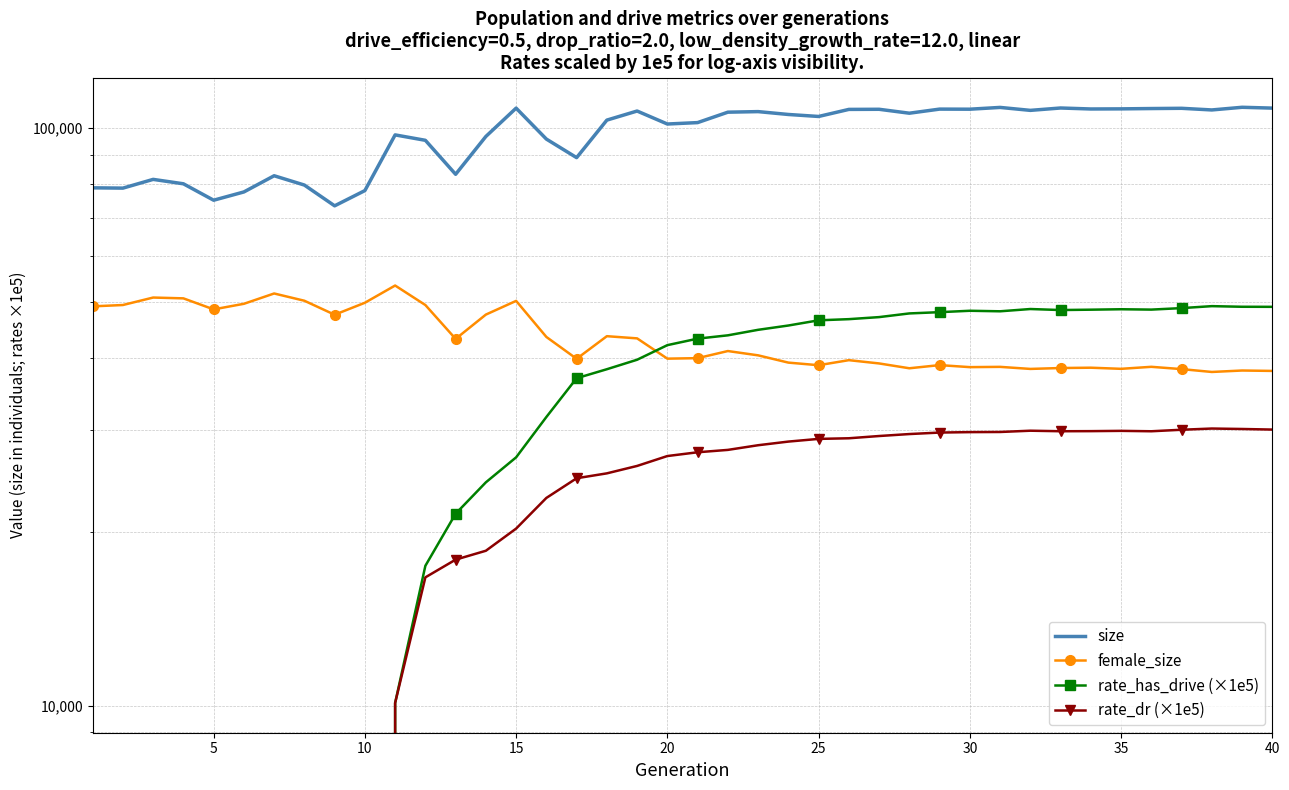

What are all the series names shown in the legend?

size, female_size, rate_has_drive (×1e5), rate_dr (×1e5)